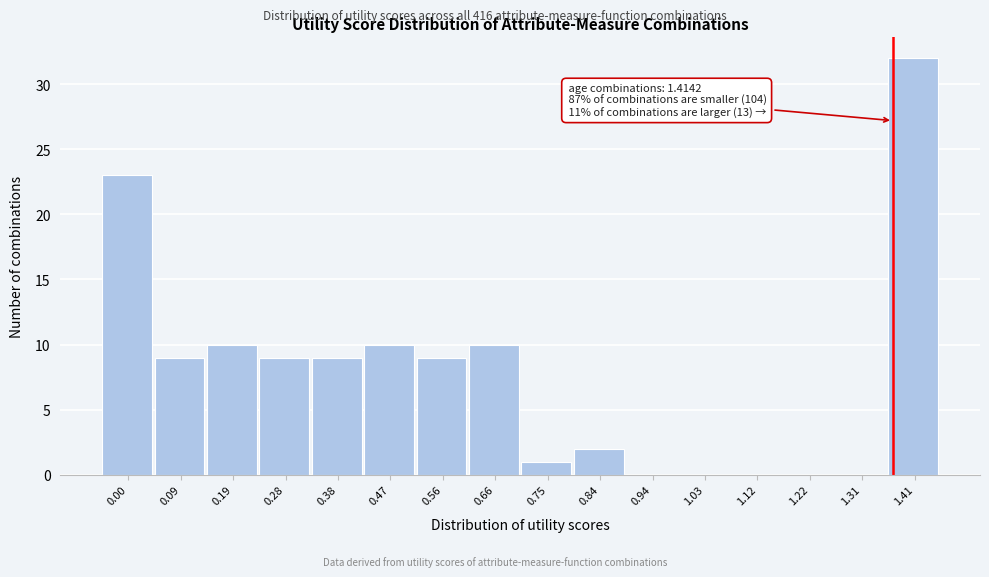

Reading left to right, extract all data points from this chart.

0.00=23	0.09=9	0.19=10	0.28=9	0.38=9	0.47=10	0.56=9	0.66=10	0.75=1	0.84=2	0.94=0	1.03=0	1.12=0	1.22=0	1.31=0	1.41=32